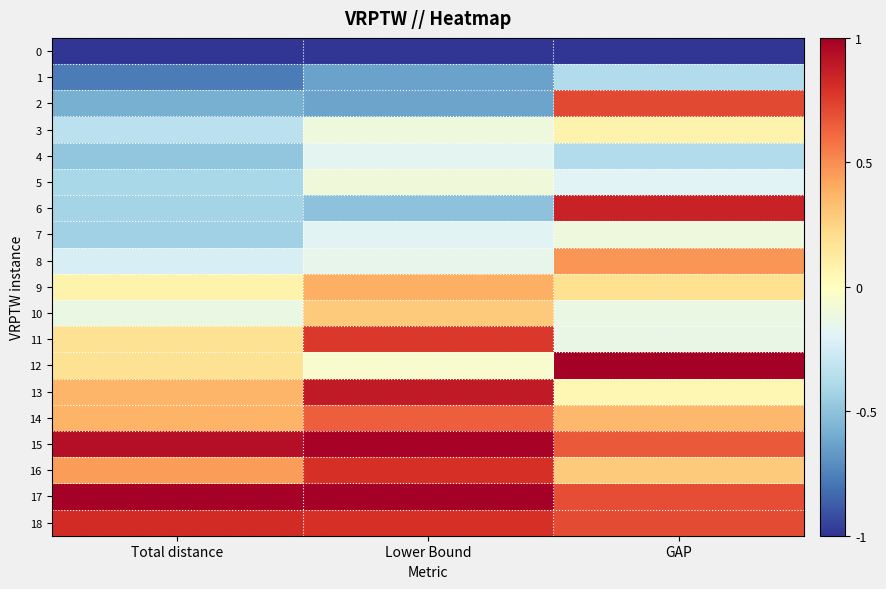

What is the spread (max minus min) of values at Total distance?

2.0